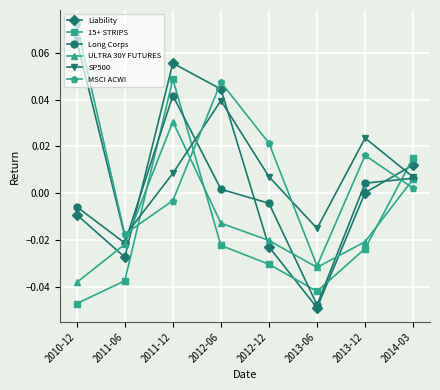

Is the value of Liability at 2011-12 greater than the value of 15+ STRIPS at 2011-06?

Yes